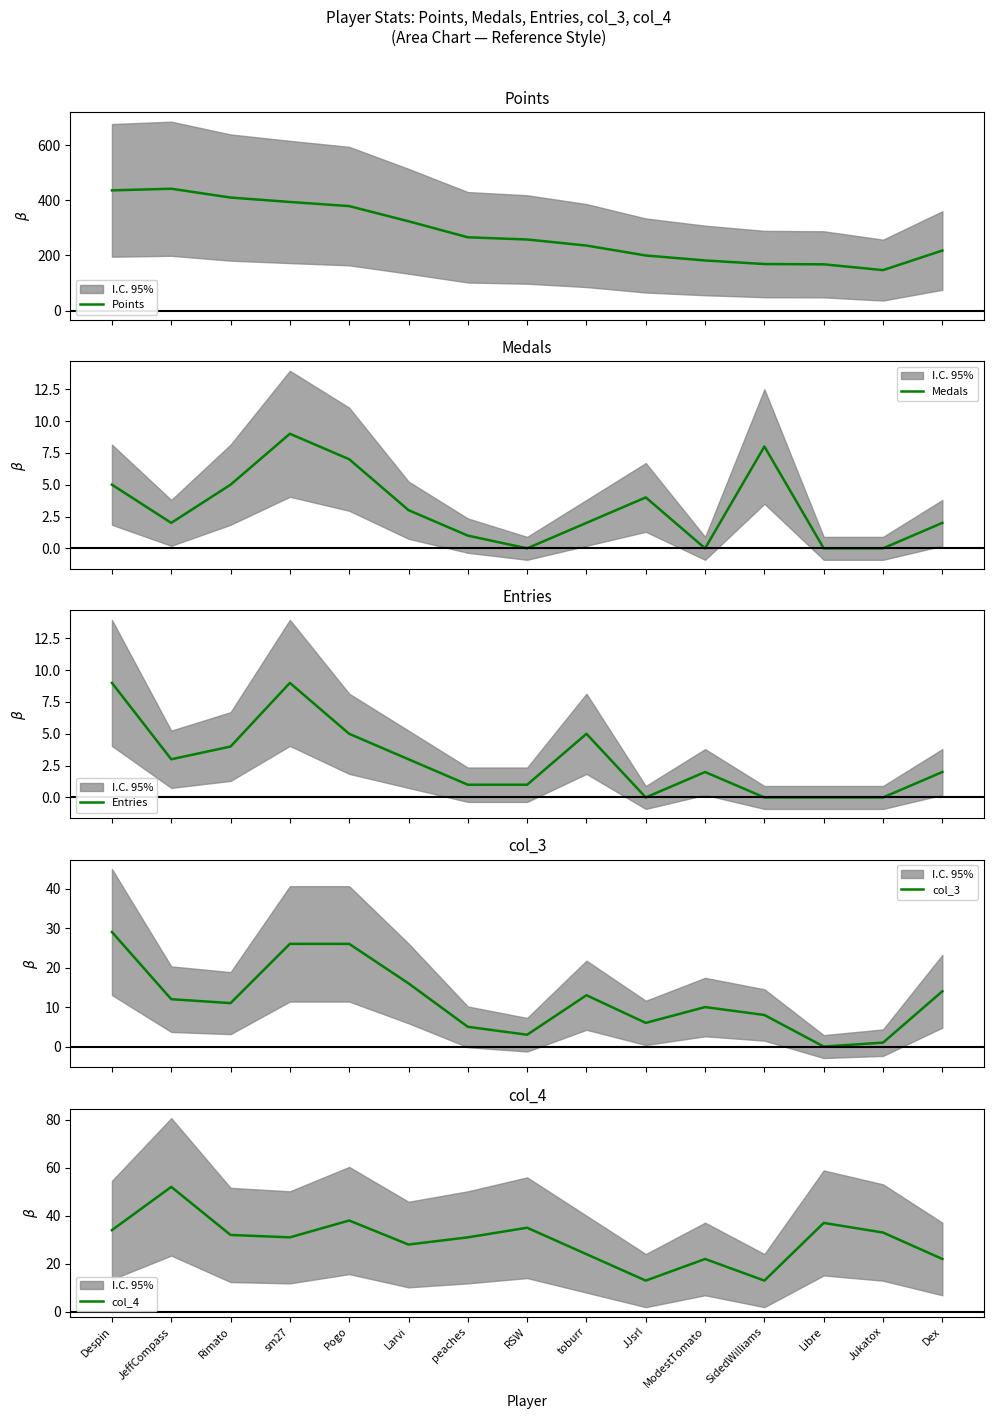

Where does the Medals series first go above 2?

Despin